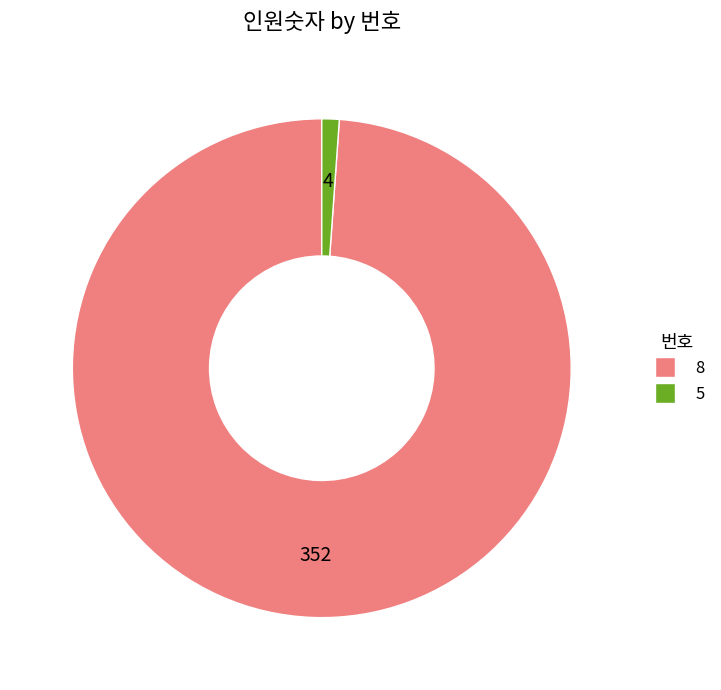

Does 5 account for over 50% of the chart?

No